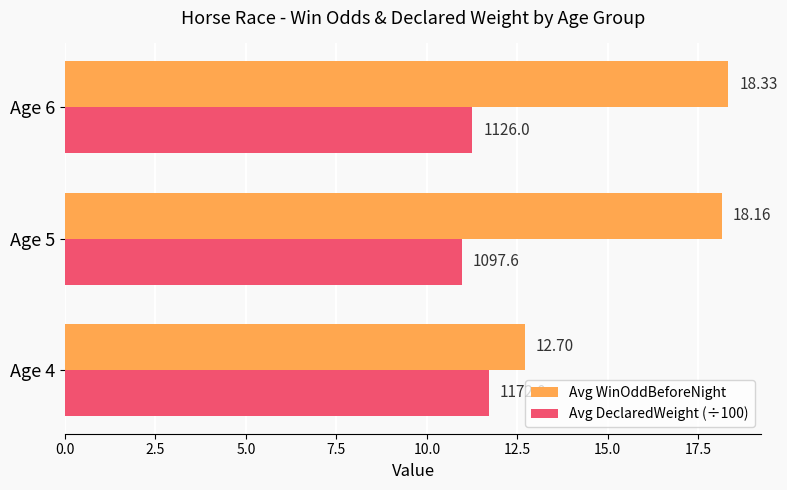

Rank the categories by Avg DeclaredWeight (÷100) value from lowest to highest.

Age 5, Age 6, Age 4